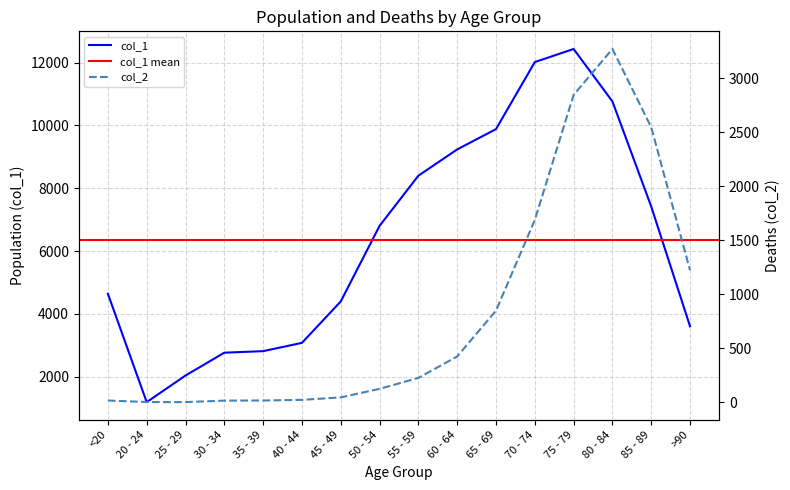

Which series has the largest total across all categories?

col_1